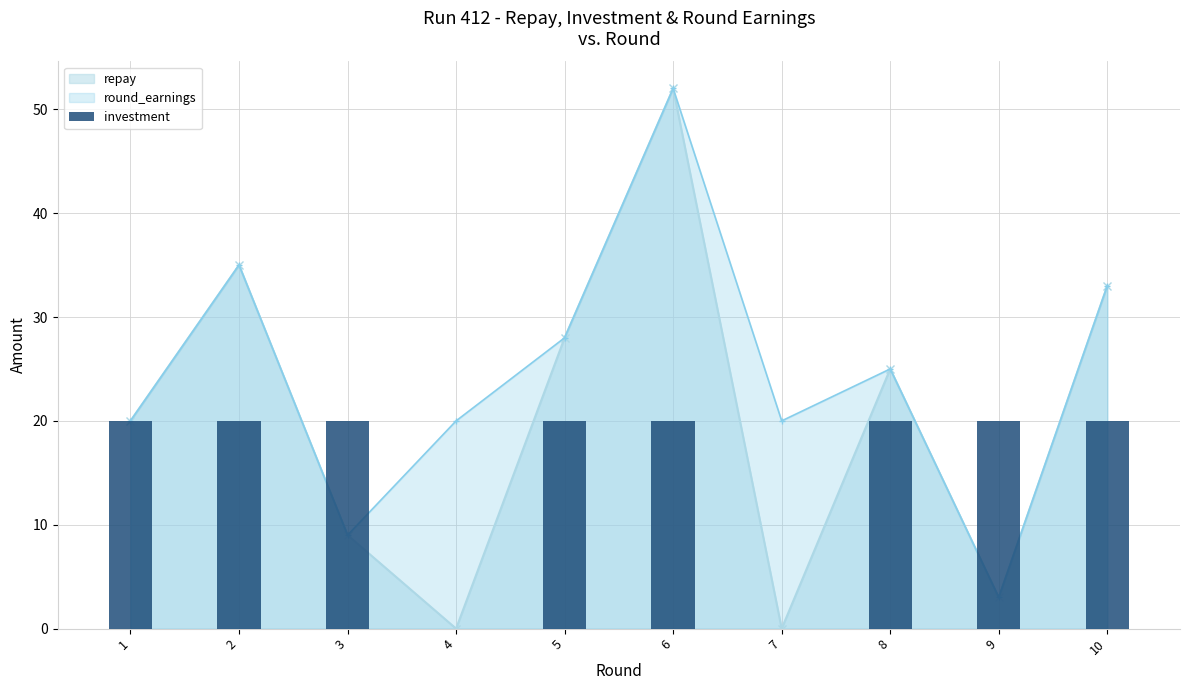

Where is repay nearest to the value 26?

8